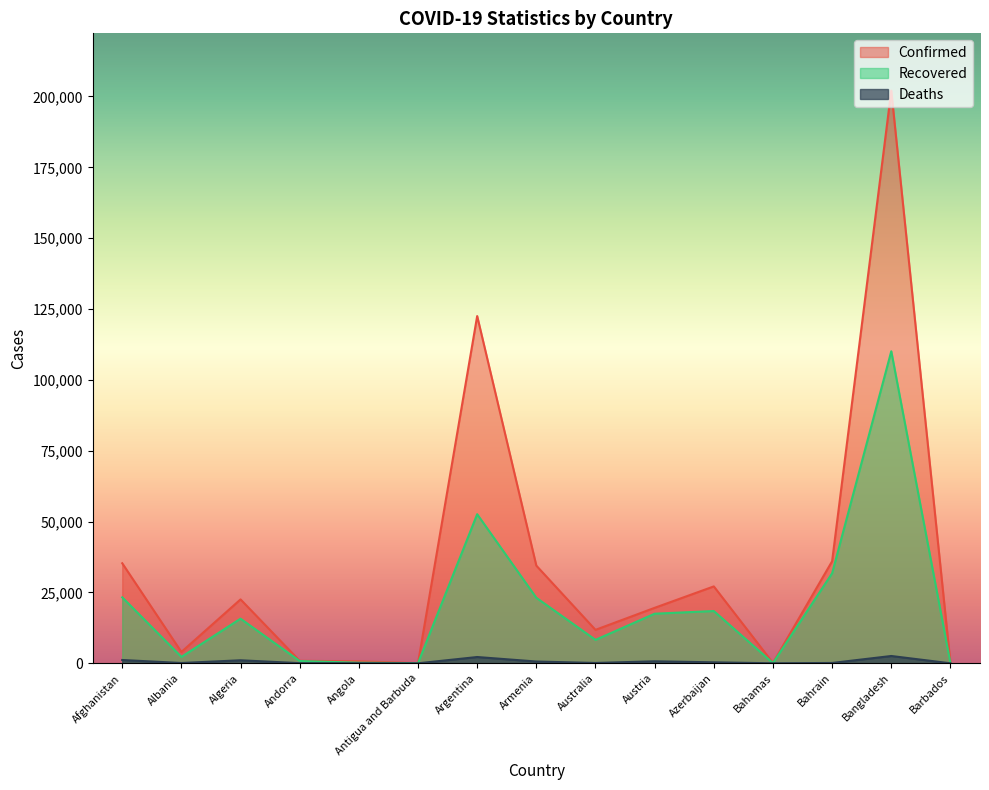

What is the label of the 1st point from the right?

Barbados